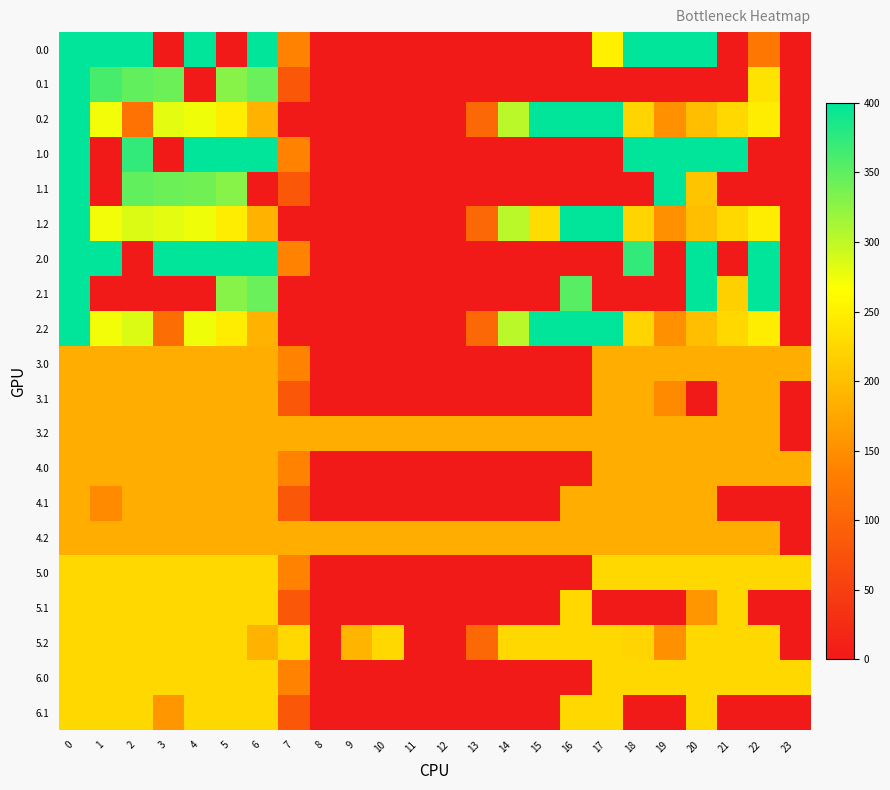

Reading right to left, what are all the values shown in this chart?

0.0: 23=0.0	22=122.9	21=0.0	20=400.0	19=400.0	18=400.0	17=250.3	16=0.0	15=0.0	14=0.0	13=0.0	12=0.0	11=0.0	10=0.0	9=0.0	8=0.0	7=136.4	6=400.0	5=0.0	4=400.0	3=0.0	2=400.0	1=400.0	0=400.0
0.1: 23=0.0	22=237.9	21=0.0	20=0.0	19=0.0	18=0.0	17=0.0	16=0.0	15=0.0	14=0.0	13=0.0	12=0.0	11=0.0	10=0.0	9=0.0	8=0.0	7=81.6	6=345.2	5=329.5	4=0.0	3=342.7	2=347.9	1=361.1	0=400.0
0.2: 23=0.0	22=247.4	21=226.4	20=199.2	19=151.1	18=223.1	17=400.0	16=400.0	15=400.0	14=301.9	13=104.4	12=0.0	11=0.0	10=0.0	9=0.0	8=0.0	7=0.0	6=187.1	5=248.1	4=274.4	3=281.0	2=116.5	1=272.7	0=400.0
1.0: 23=0.0	22=0.0	21=400.0	20=400.0	19=400.0	18=400.0	17=0.0	16=0.0	15=0.0	14=0.0	13=0.0	12=0.0	11=0.0	10=0.0	9=0.0	8=0.0	7=136.4	6=400.0	5=400.0	4=400.0	3=0.0	2=373.2	1=0.0	0=400.0
1.1: 23=0.0	22=0.0	21=0.0	20=204.9	19=399.7	18=0.0	17=0.0	16=0.0	15=0.0	14=0.0	13=0.0	12=0.0	11=0.0	10=0.0	9=0.0	8=0.0	7=81.6	6=0.0	5=329.5	4=339.6	3=342.7	2=347.9	1=0.0	0=400.0
1.2: 23=0.0	22=247.4	21=226.4	20=199.2	19=151.1	18=223.1	17=400.0	16=400.0	15=230.9	14=301.9	13=104.4	12=0.0	11=0.0	10=0.0	9=0.0	8=0.0	7=0.0	6=187.1	5=248.1	4=274.4	3=281.0	2=285.5	1=272.7	0=400.0
2.0: 23=0.0	22=400.0	21=0.0	20=400.0	19=0.0	18=373.2	17=0.0	16=0.0	15=0.0	14=0.0	13=0.0	12=0.0	11=0.0	10=0.0	9=0.0	8=0.0	7=136.4	6=400.0	5=400.0	4=400.0	3=400.0	2=0.0	1=400.0	0=400.0
2.1: 23=0.0	22=400.0	21=217.6	20=400.0	19=0.0	18=0.0	17=0.0	16=353.7	15=0.0	14=0.0	13=0.0	12=0.0	11=0.0	10=0.0	9=0.0	8=0.0	7=0.0	6=345.2	5=329.5	4=0.0	3=0.0	2=0.0	1=0.0	0=400.0
2.2: 23=0.0	22=247.4	21=226.4	20=199.2	19=151.1	18=223.1	17=400.0	16=400.0	15=400.0	14=301.9	13=104.4	12=0.0	11=0.0	10=0.0	9=0.0	8=0.0	7=0.0	6=187.1	5=248.1	4=274.4	3=111.9	2=285.5	1=272.7	0=400.0
3.0: 23=182.0	22=182.0	21=182.0	20=182.0	19=182.0	18=182.0	17=182.0	16=0.0	15=0.0	14=0.0	13=0.0	12=0.0	11=0.0	10=0.0	9=0.0	8=0.0	7=136.4	6=182.0	5=182.0	4=182.0	3=182.0	2=182.0	1=182.0	0=182.0
3.1: 23=0.0	22=182.0	21=182.0	20=0.0	19=144.4	18=182.0	17=182.0	16=0.0	15=0.0	14=0.0	13=0.0	12=0.0	11=0.0	10=0.0	9=0.0	8=0.0	7=81.6	6=182.0	5=182.0	4=182.0	3=182.0	2=182.0	1=182.0	0=182.0
3.2: 23=2.5	22=182.0	21=182.0	20=182.0	19=182.0	18=182.0	17=182.0	16=182.0	15=182.0	14=182.0	13=182.0	12=182.0	11=182.0	10=182.0	9=182.0	8=182.0	7=182.0	6=182.0	5=182.0	4=182.0	3=182.0	2=182.0	1=182.0	0=182.0
4.0: 23=182.0	22=182.0	21=182.0	20=182.0	19=182.0	18=182.0	17=182.0	16=0.0	15=0.0	14=0.0	13=0.0	12=0.0	11=0.0	10=0.0	9=0.0	8=0.0	7=136.4	6=182.0	5=182.0	4=182.0	3=182.0	2=182.0	1=182.0	0=182.0
4.1: 23=0.0	22=0.0	21=0.0	20=182.0	19=182.0	18=182.0	17=182.0	16=182.0	15=0.0	14=0.0	13=0.0	12=0.0	11=0.0	10=0.0	9=0.0	8=0.0	7=81.6	6=182.0	5=182.0	4=182.0	3=182.0	2=182.0	1=144.4	0=182.0
4.2: 23=2.5	22=182.0	21=182.0	20=182.0	19=182.0	18=182.0	17=182.0	16=182.0	15=182.0	14=182.0	13=182.0	12=182.0	11=182.0	10=182.0	9=182.0	8=182.0	7=182.0	6=182.0	5=182.0	4=182.0	3=182.0	2=182.0	1=182.0	0=182.0
5.0: 23=226.0	22=226.0	21=226.0	20=226.0	19=226.0	18=226.0	17=226.0	16=0.0	15=0.0	14=0.0	13=0.0	12=0.0	11=0.0	10=0.0	9=0.0	8=0.0	7=136.4	6=226.0	5=226.0	4=226.0	3=226.0	2=226.0	1=226.0	0=226.0
5.1: 23=0.0	22=0.0	21=226.0	20=156.4	19=0.0	18=0.0	17=0.0	16=226.0	15=0.0	14=0.0	13=0.0	12=0.0	11=0.0	10=0.0	9=0.0	8=0.0	7=81.6	6=226.0	5=226.0	4=226.0	3=226.0	2=226.0	1=226.0	0=226.0
5.2: 23=0.0	22=226.0	21=226.0	20=226.0	19=151.1	18=223.1	17=226.0	16=226.0	15=226.0	14=226.0	13=104.4	12=0.0	11=0.0	10=226.0	9=190.0	8=0.0	7=226.0	6=187.1	5=226.0	4=226.0	3=226.0	2=226.0	1=226.0	0=226.0
6.0: 23=226.0	22=226.0	21=226.0	20=226.0	19=226.0	18=226.0	17=226.0	16=0.0	15=0.0	14=0.0	13=0.0	12=0.0	11=0.0	10=0.0	9=0.0	8=0.0	7=136.4	6=226.0	5=226.0	4=226.0	3=226.0	2=226.0	1=226.0	0=226.0
6.1: 23=0.0	22=0.0	21=0.0	20=226.0	19=0.0	18=0.0	17=226.0	16=226.0	15=0.0	14=0.0	13=0.0	12=0.0	11=0.0	10=0.0	9=0.0	8=0.0	7=81.6	6=226.0	5=226.0	4=226.0	3=156.4	2=226.0	1=226.0	0=226.0